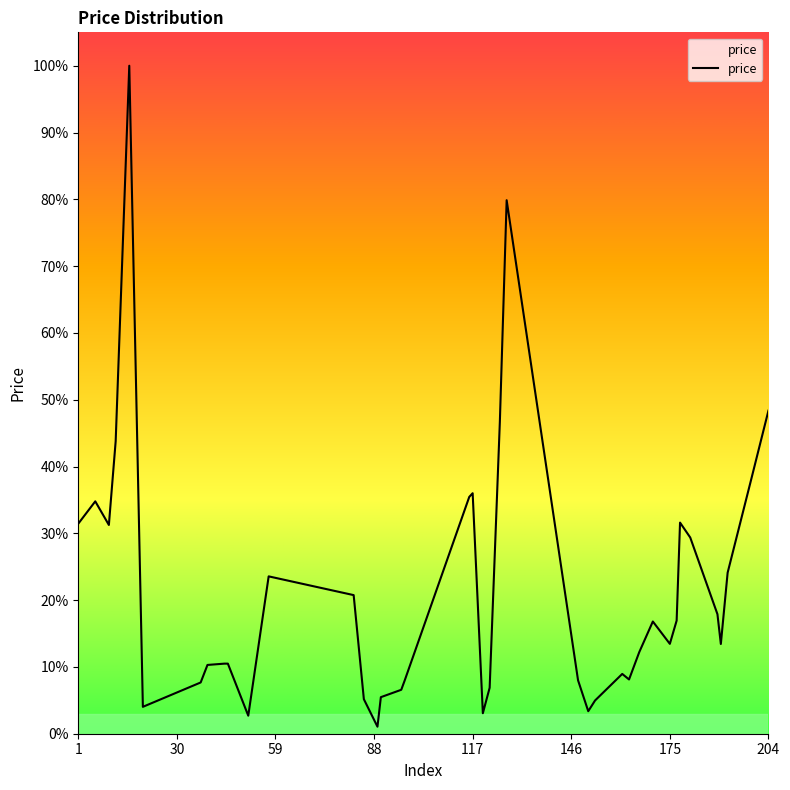

Does the chart display data point markers on the line(s)?

No